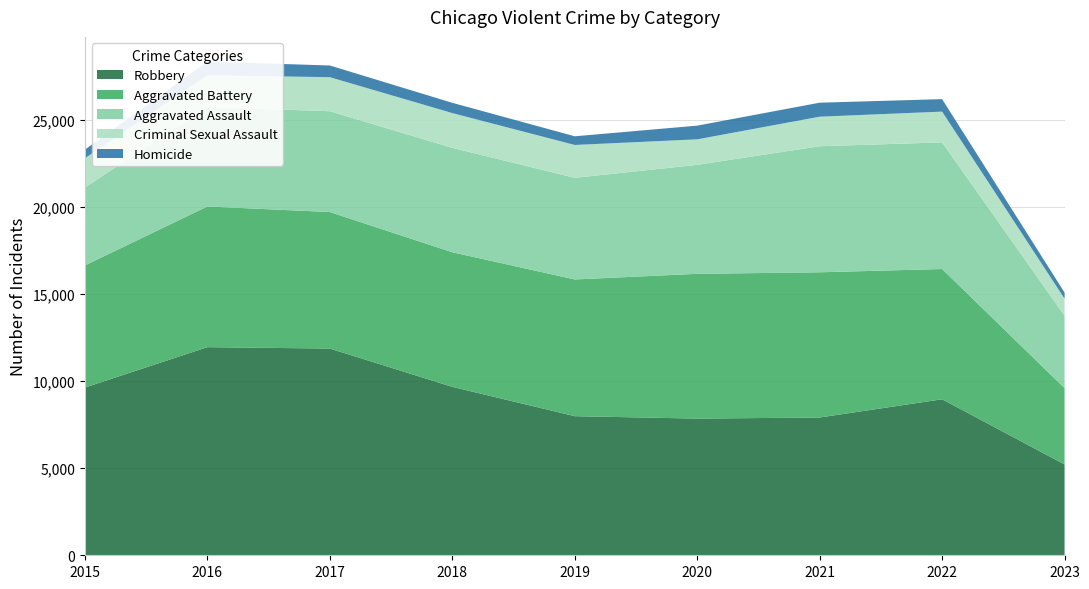

Reading left to right, transcribe all the data shown in this chart.

Robbery: 9638	11960	11880	9680	7994	7855	7917	8965	5219
Aggravated Battery: 7018	8085	7845	7734	7857	8319	8346	7486	4387
Aggravated Assault: 4480	5712	5793	6001	5841	6263	7243	7277	4162
Criminal Sexual Assault: 1680	1829	1957	1998	1888	1466	1699	1768	980
Homicide: 496	786	672	589	498	787	804	718	349